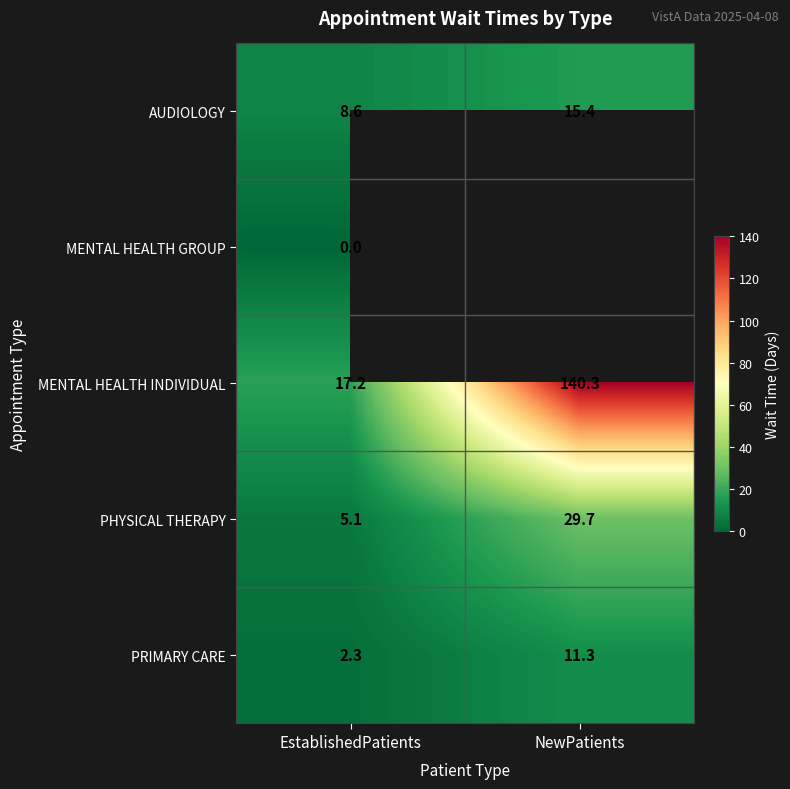

Where is AUDIOLOGY nearest to the value 12?

EstablishedPatients